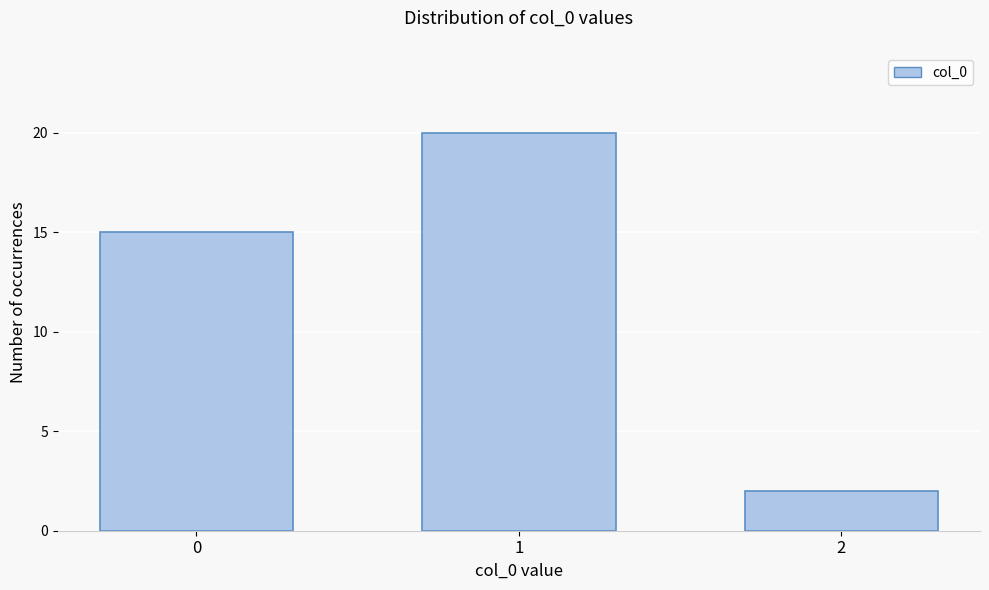

Reading right to left, extract all data points from this chart.

2	20	15